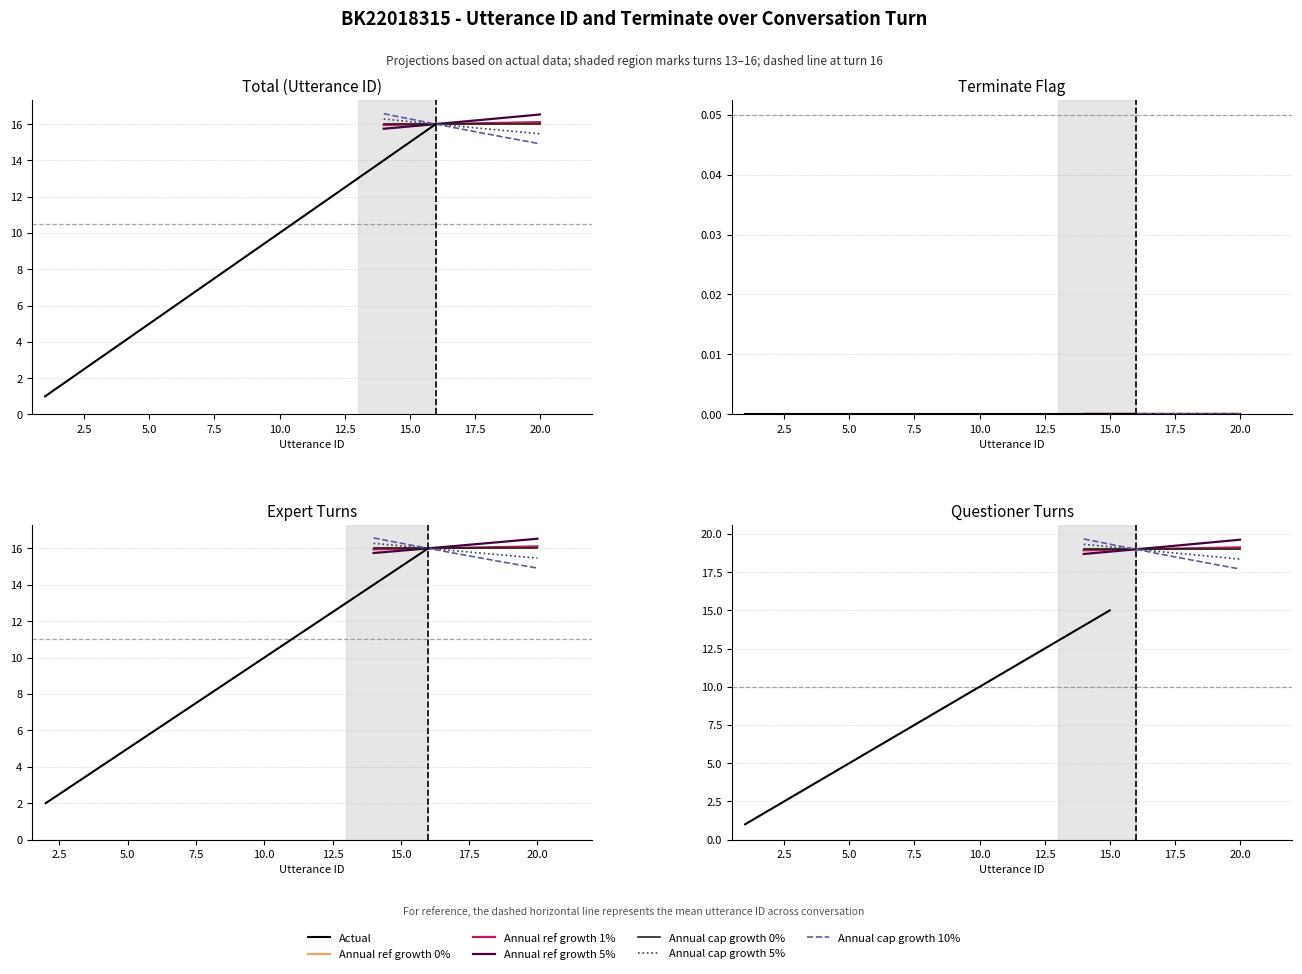

Which has a higher value, 4 or 1?

4